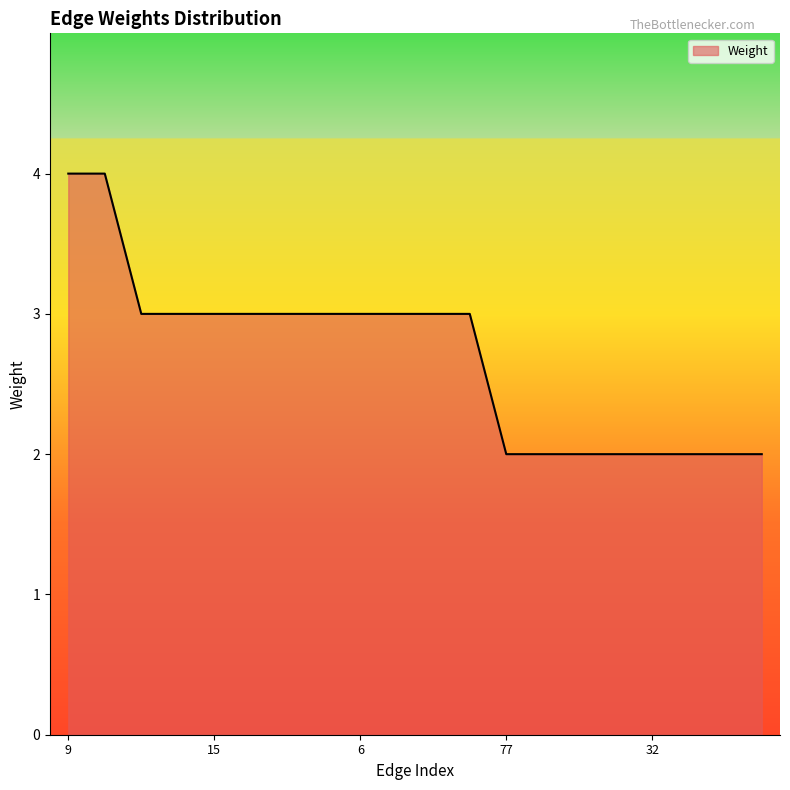

What is the maximum value shown in the chart?

4